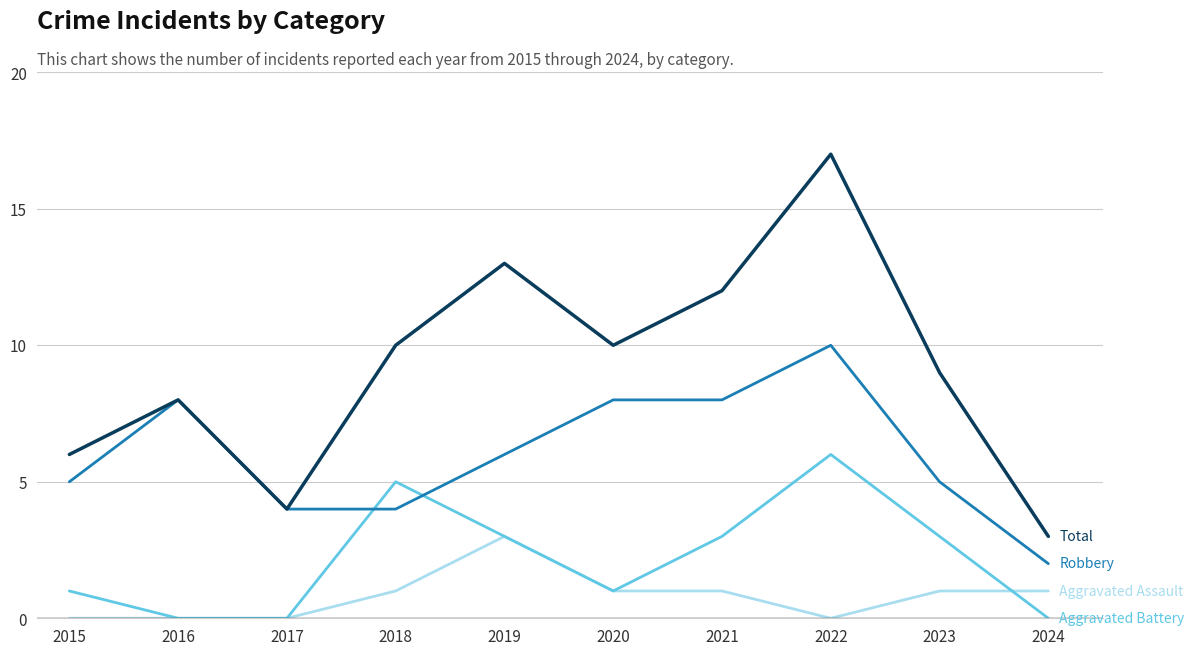

Reading left to right, list all the values displayed in this chart.

Aggravated Assault: 2015=0	2016=0	2017=0	2018=1	2019=3	2020=1	2021=1	2022=0	2023=1	2024=1
Aggravated Battery: 2015=1	2016=0	2017=0	2018=5	2019=3	2020=1	2021=3	2022=6	2023=3	2024=0
Robbery: 2015=5	2016=8	2017=4	2018=4	2019=6	2020=8	2021=8	2022=10	2023=5	2024=2
Total: 2015=6	2016=8	2017=4	2018=10	2019=13	2020=10	2021=12	2022=17	2023=9	2024=3